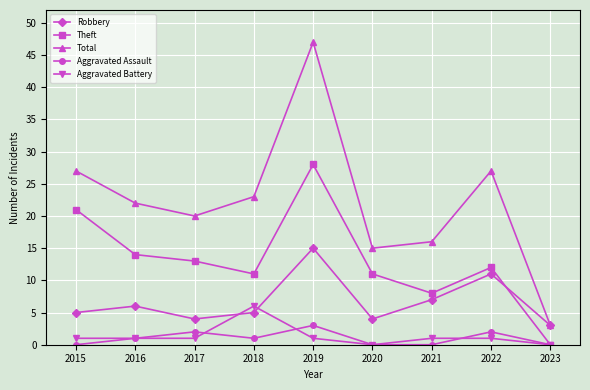

Which series changed the most between 2020 and 2023?

Total